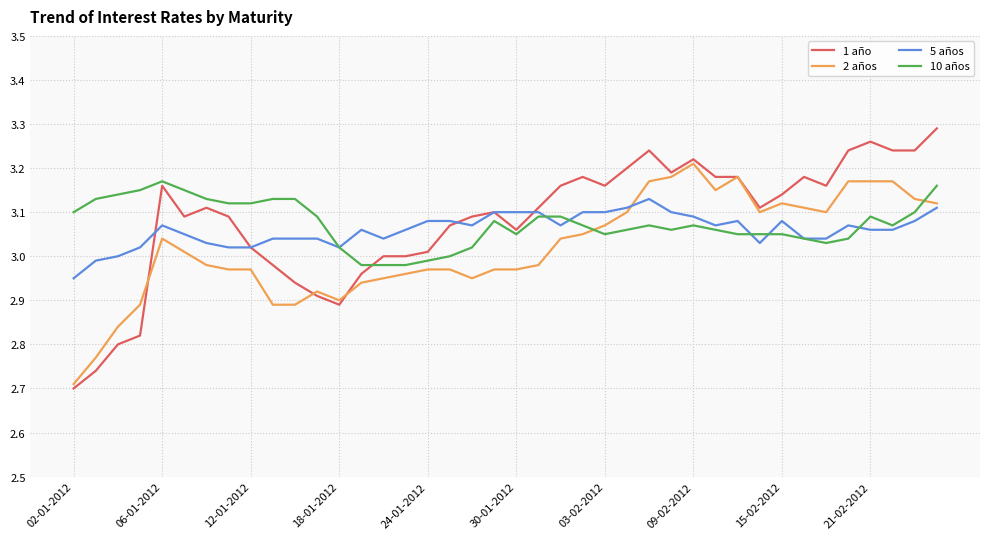

Which series has the largest range (max minus min)?

1 año